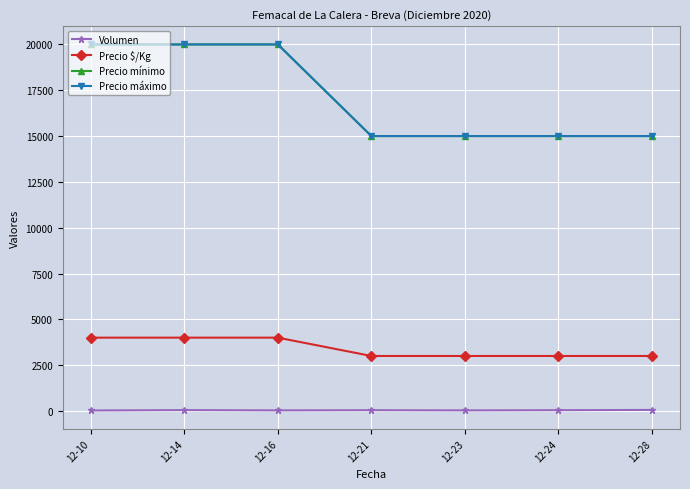

What is the sum of all Precio máximo values?

120000